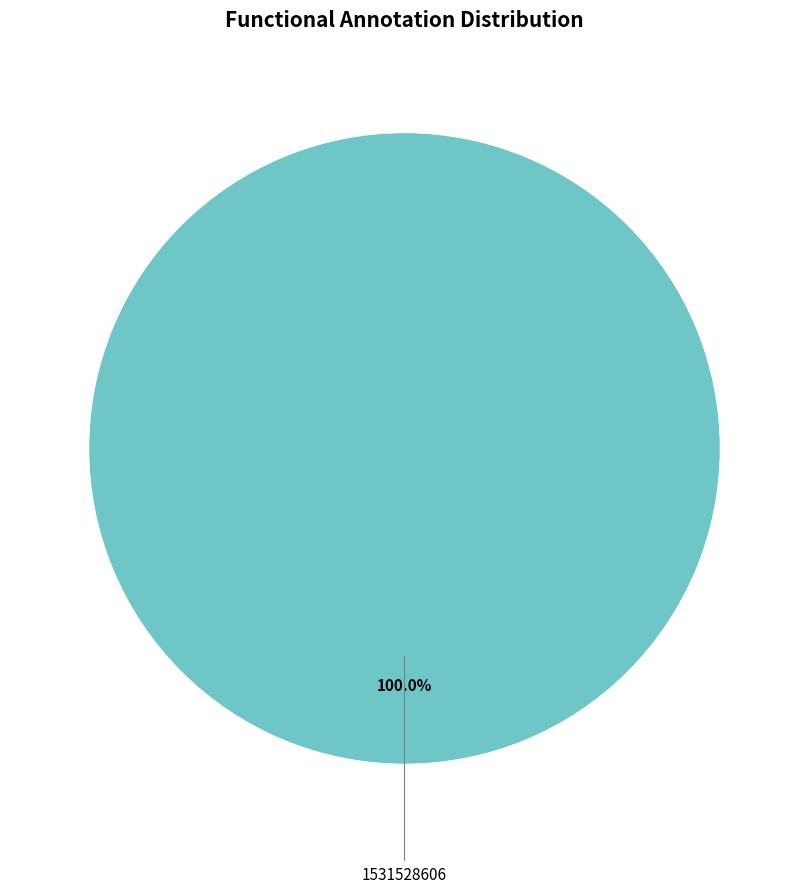

Is there a majority slice in this chart?

Yes